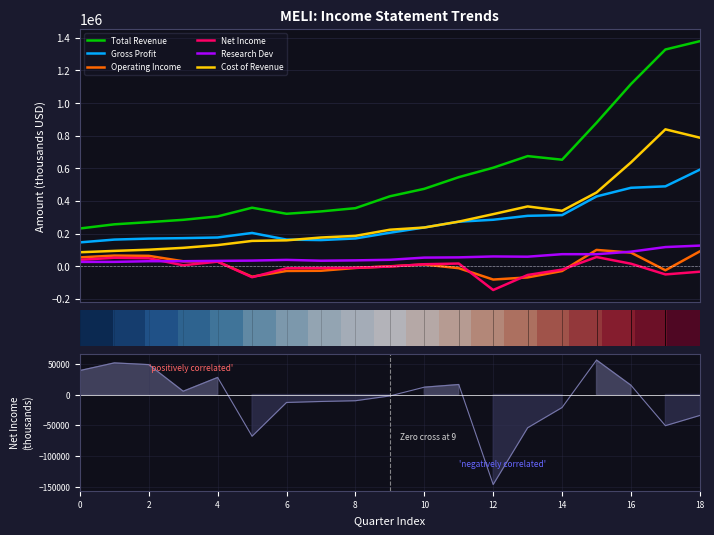

True or false: Operating Income and Total Revenue cross at least once.

False